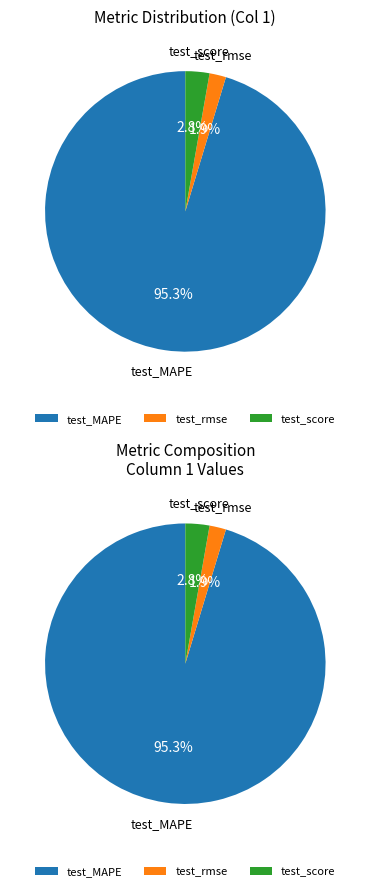

To the nearest percent, what is the combined percentage of test_score and test_rmse?

5%